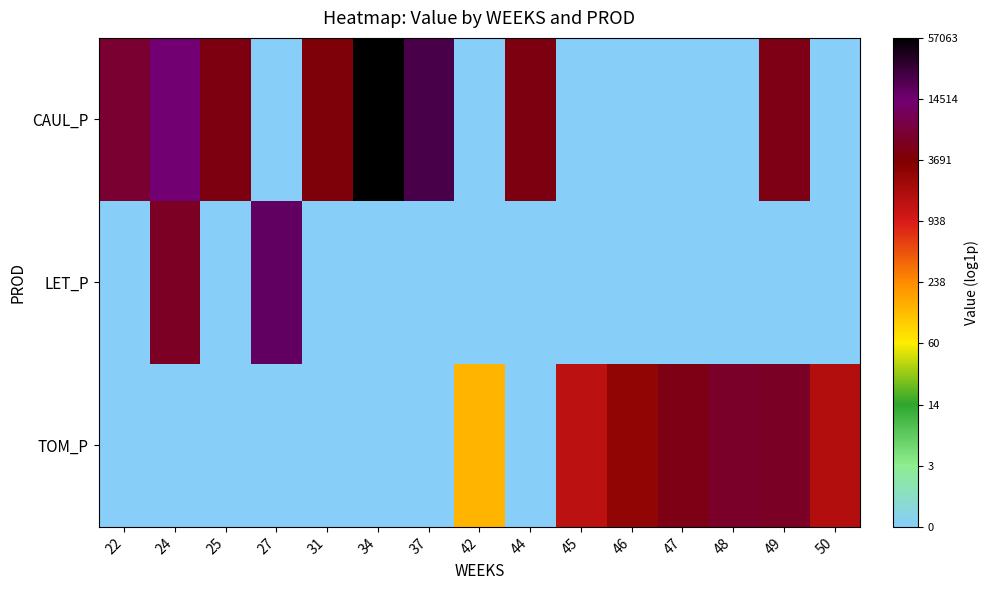

Which series has the largest total across all categories?

CAUL_P